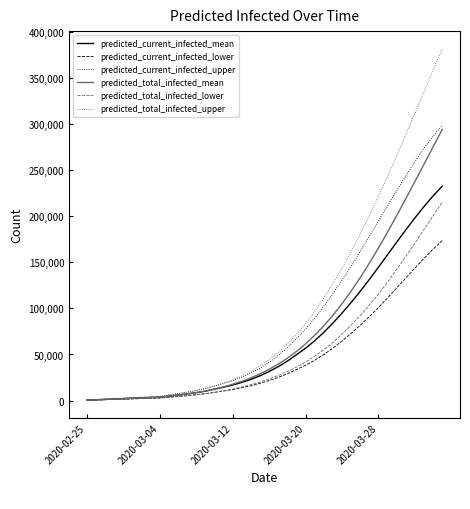

Which series has the widest spread of values?

predicted_total_infected_upper